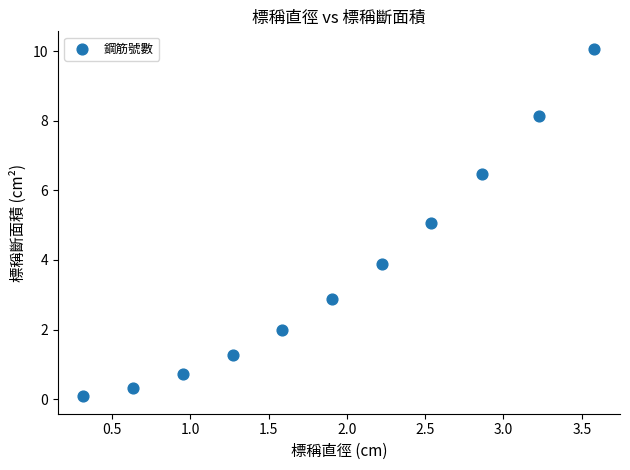

What is the average X value?

1.9